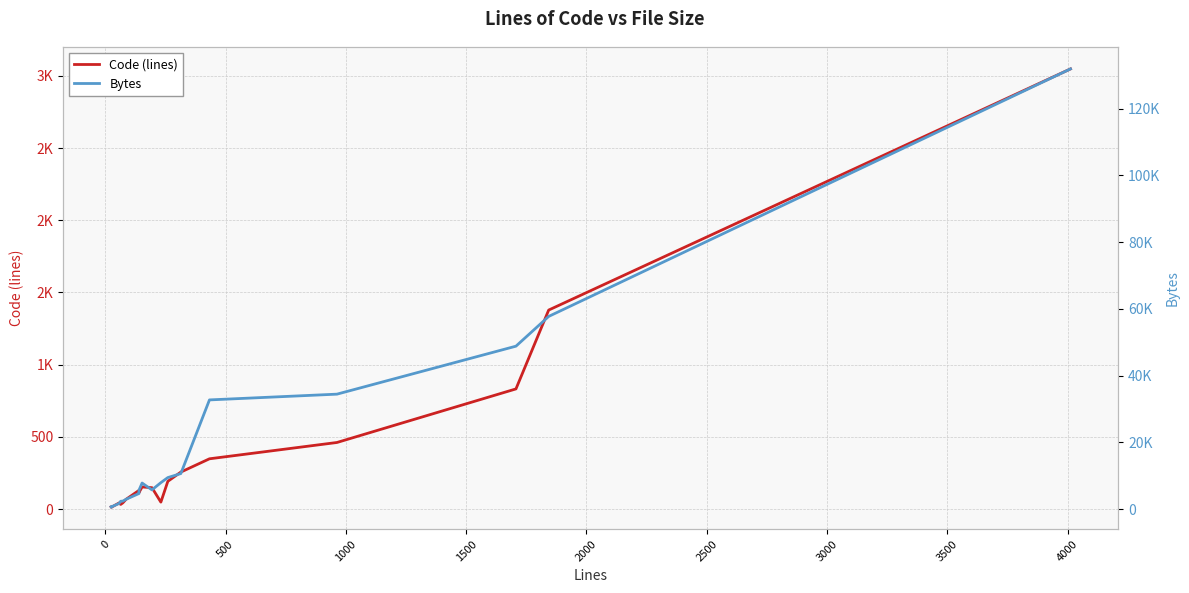

What is the greatest value displayed?

131894